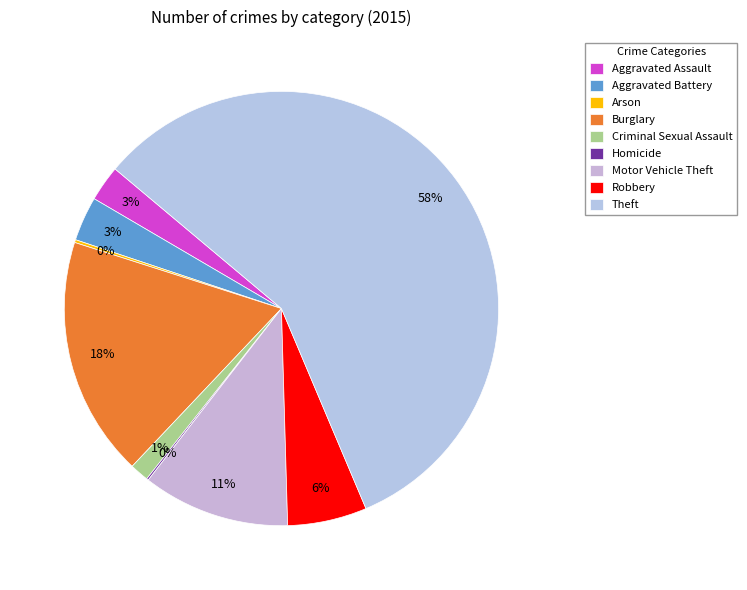

How many slices are in this pie chart?

9